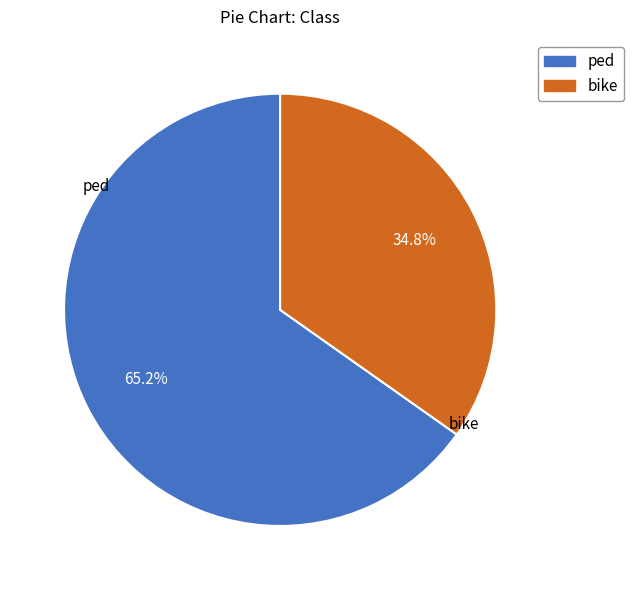

Which category has the smallest portion of the pie?

bike